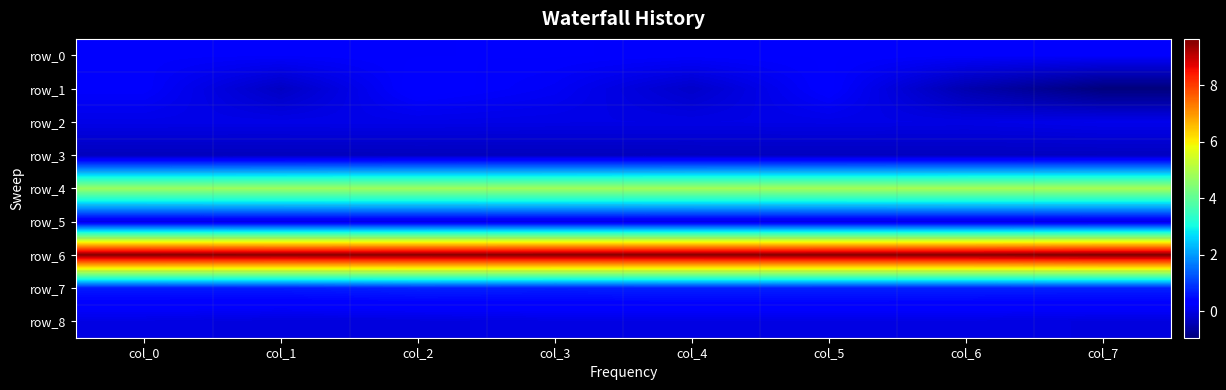

Which category has the lowest value across all series?

col_7